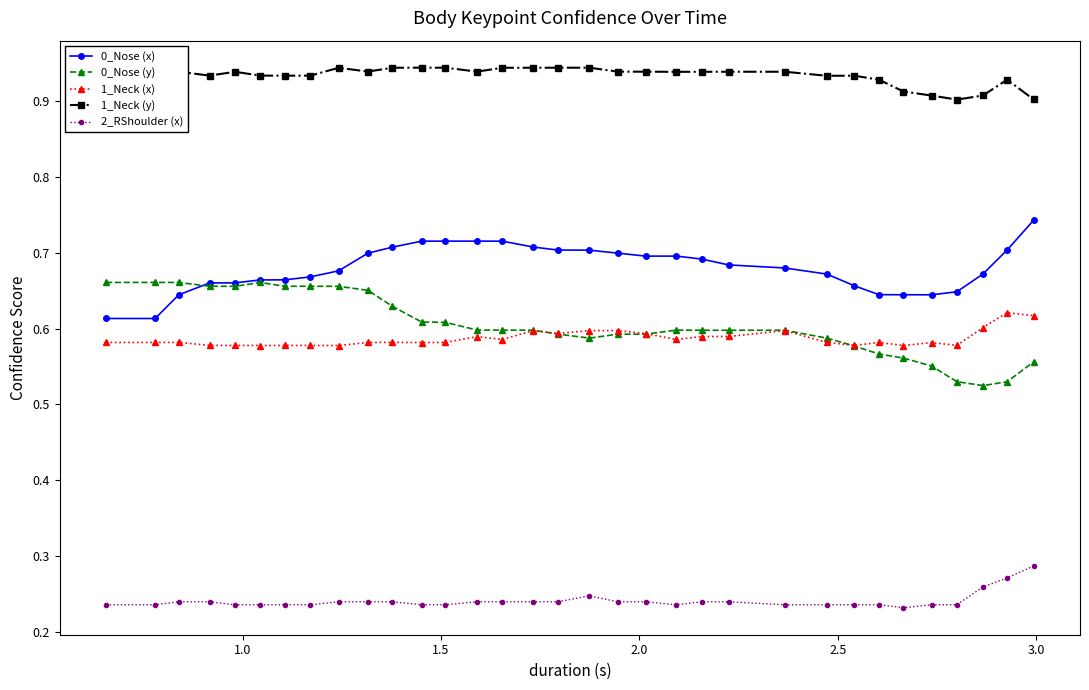

List the series in order of their peak value, highest first.

1_Neck (y), 0_Nose (x), 0_Nose (y), 1_Neck (x), 2_RShoulder (x)